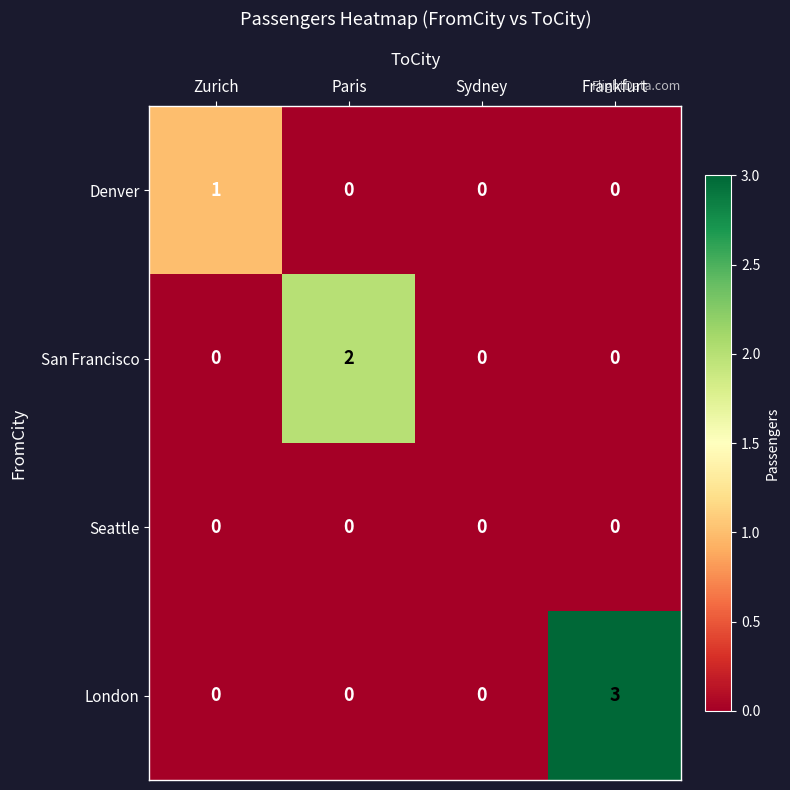

Is it true that London equals 2 at Zurich?

False